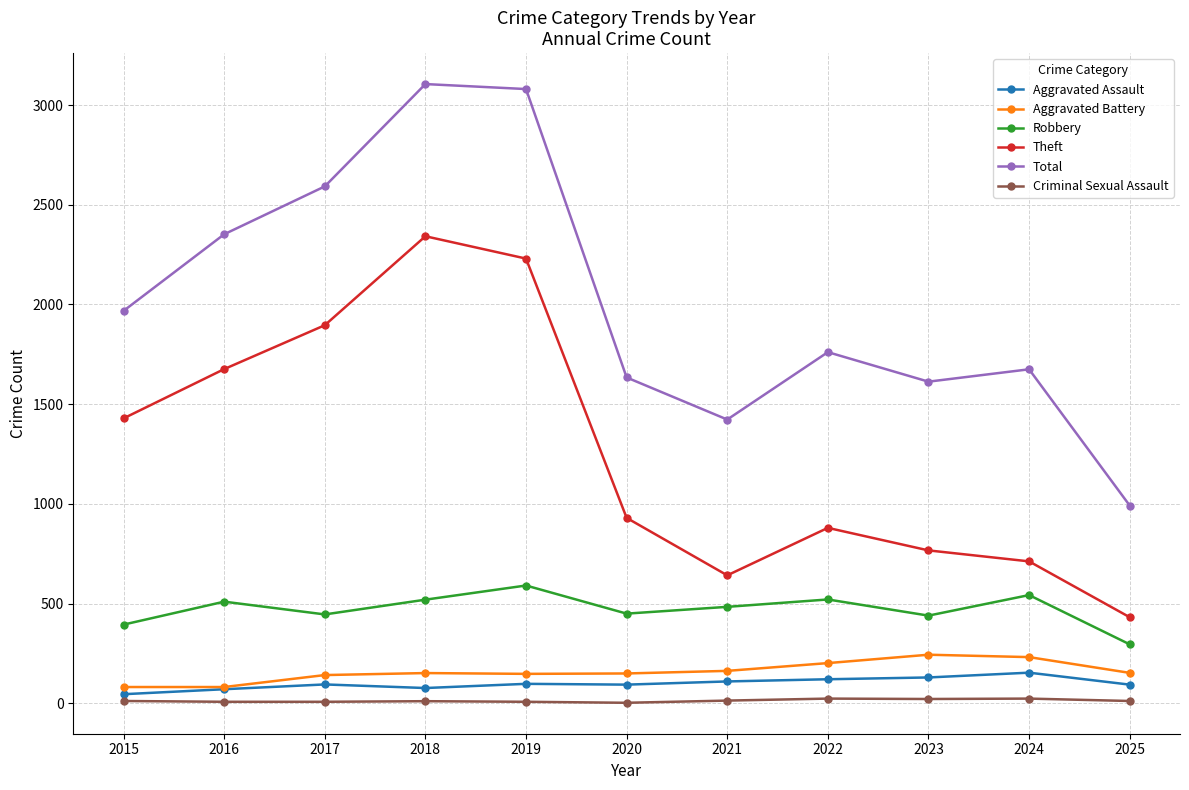

What is the value of the Robbery point at the 1st from the left?

395